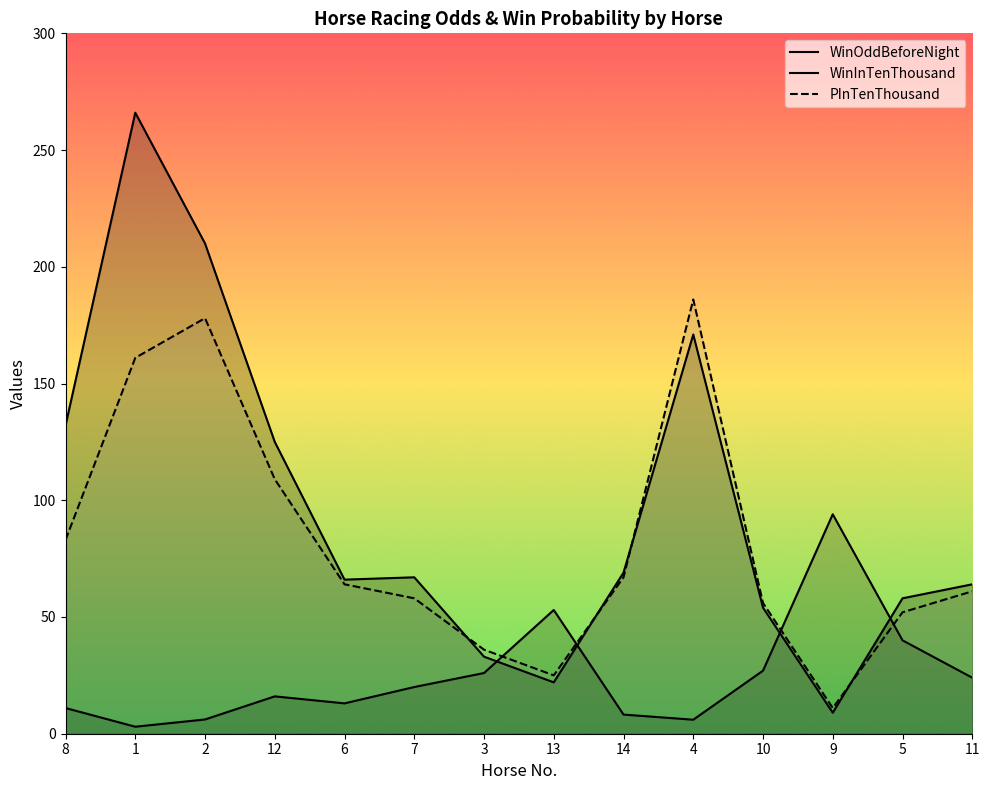

Where does the WinOddBeforeNight series first go above 20?

3